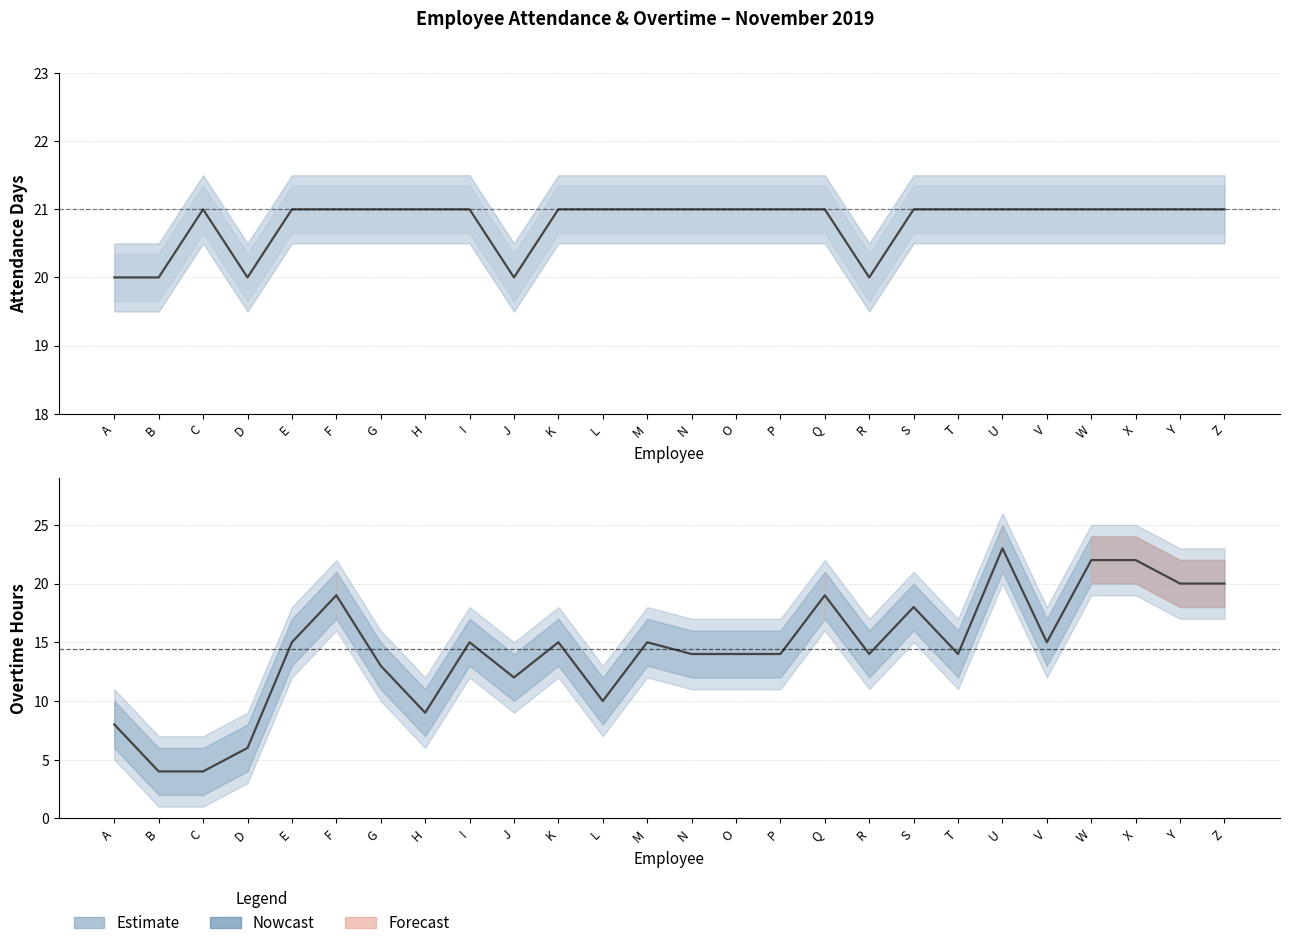

What is the value of the Attendance point at the 2nd from the left?

20